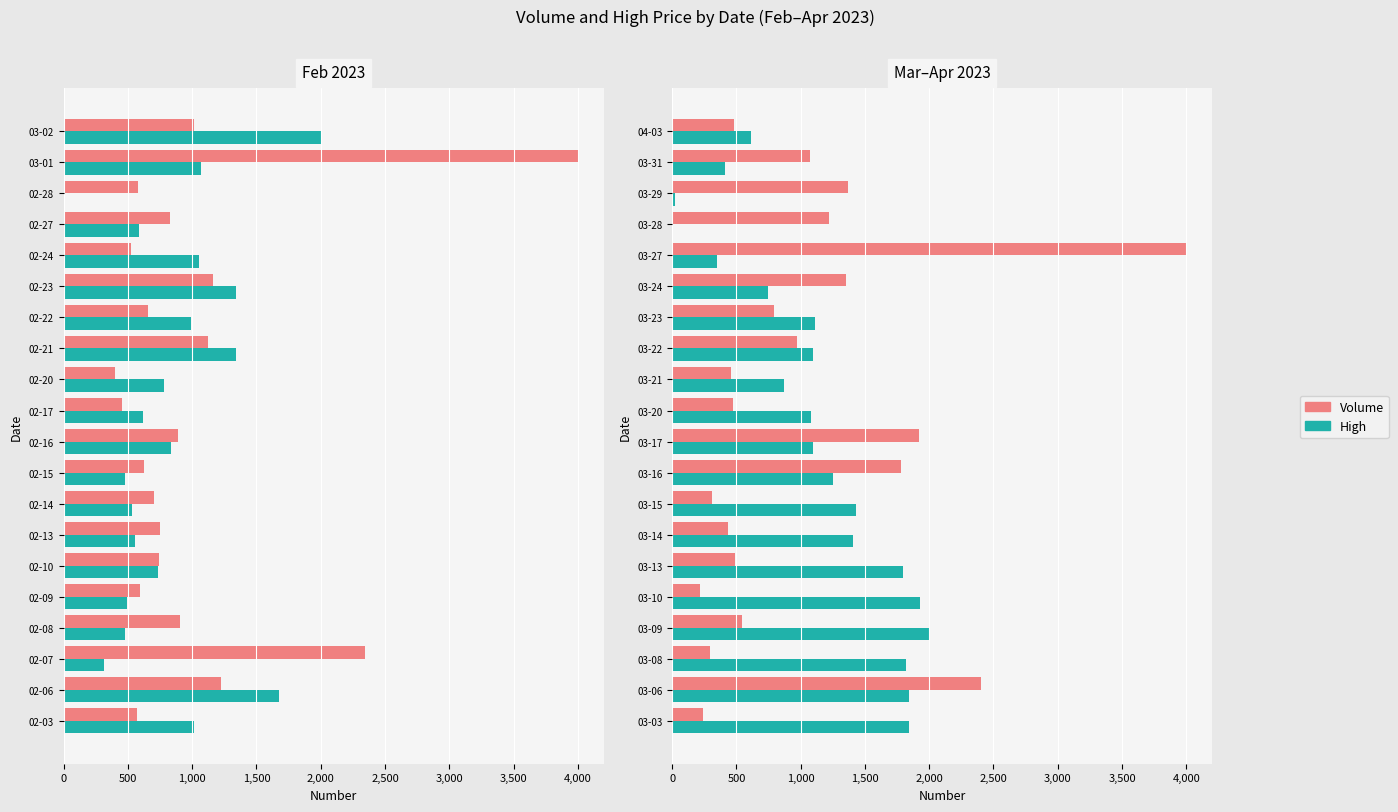

What position from the left is 03-10?

5